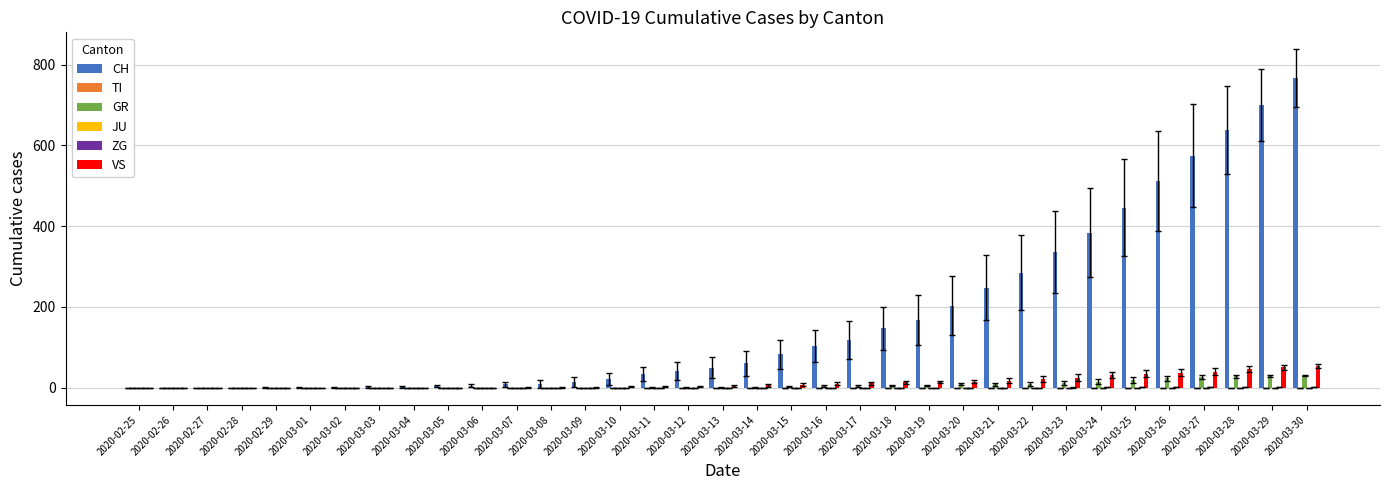

Between 2020-02-25 and 2020-03-04, which series saw the biggest shift?

CH